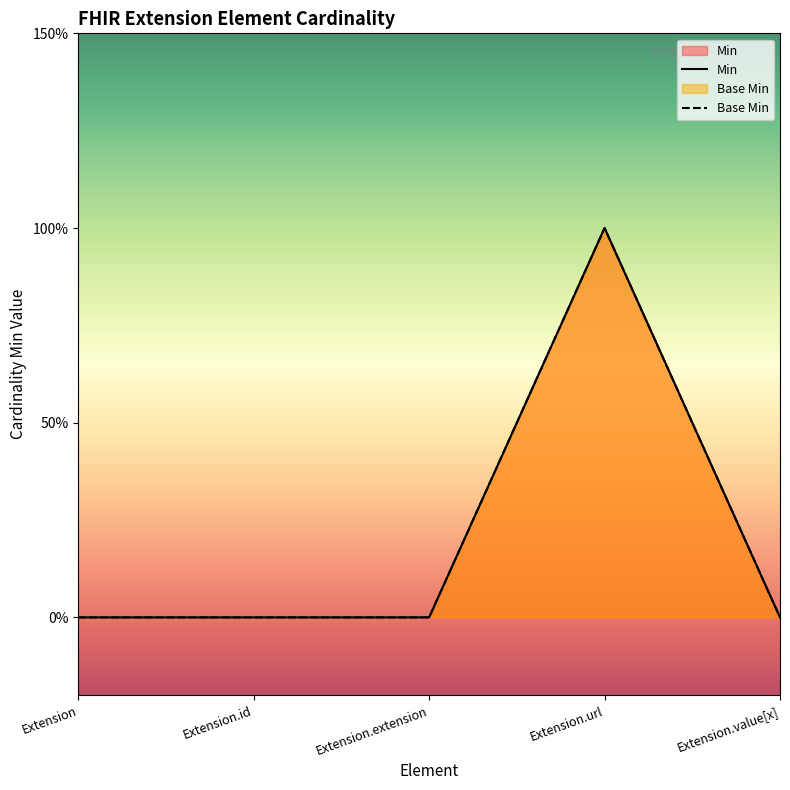

How many lines are shown in the chart?

2